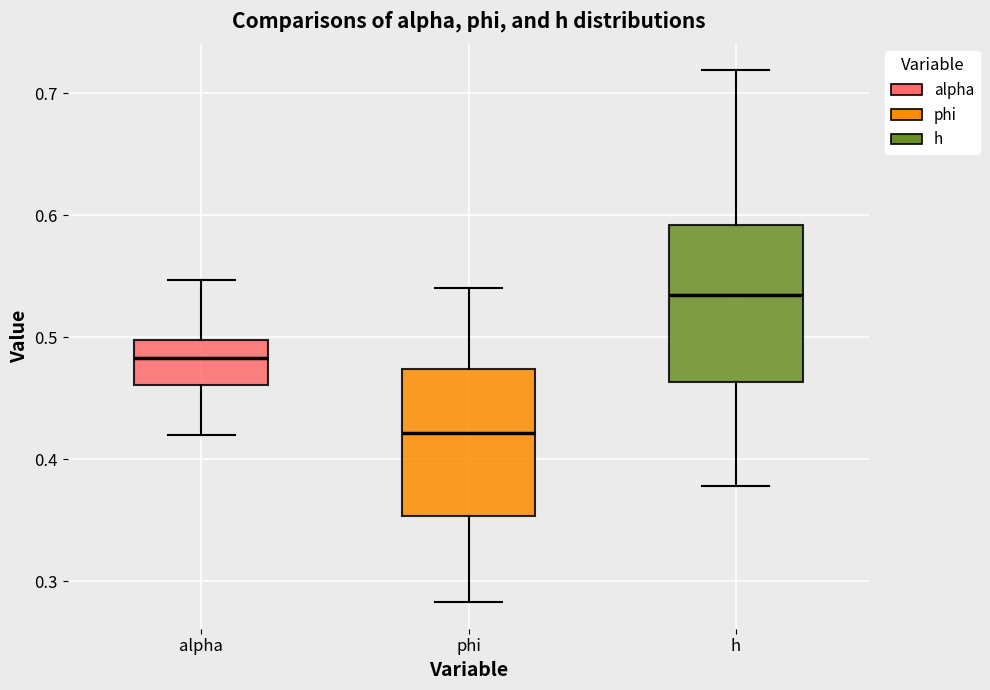

Reading left to right, transcribe this box plot: for each box, give where its median line is, the range the box spans, and where its two whiskers end, as read against the y-axis. The values are not printed on the chart, so give them approximately, as read against the axis.

alpha: median 0.48, box 0.46 to 0.50, whiskers 0.42 to 0.55
phi: median 0.42, box 0.35 to 0.47, whiskers 0.28 to 0.54
h: median 0.53, box 0.46 to 0.59, whiskers 0.38 to 0.72